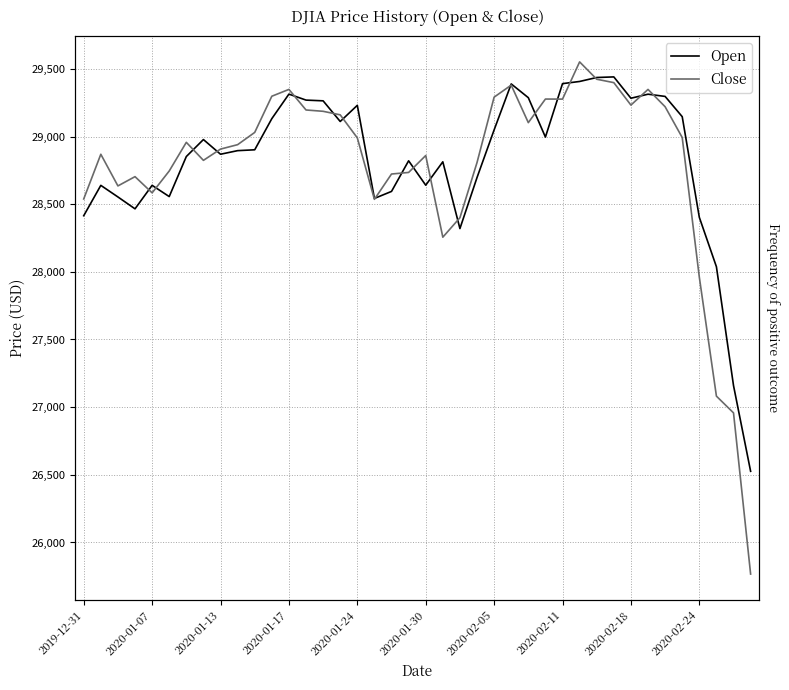

At 15, list the series in order from smallest to largest.

Open, Close